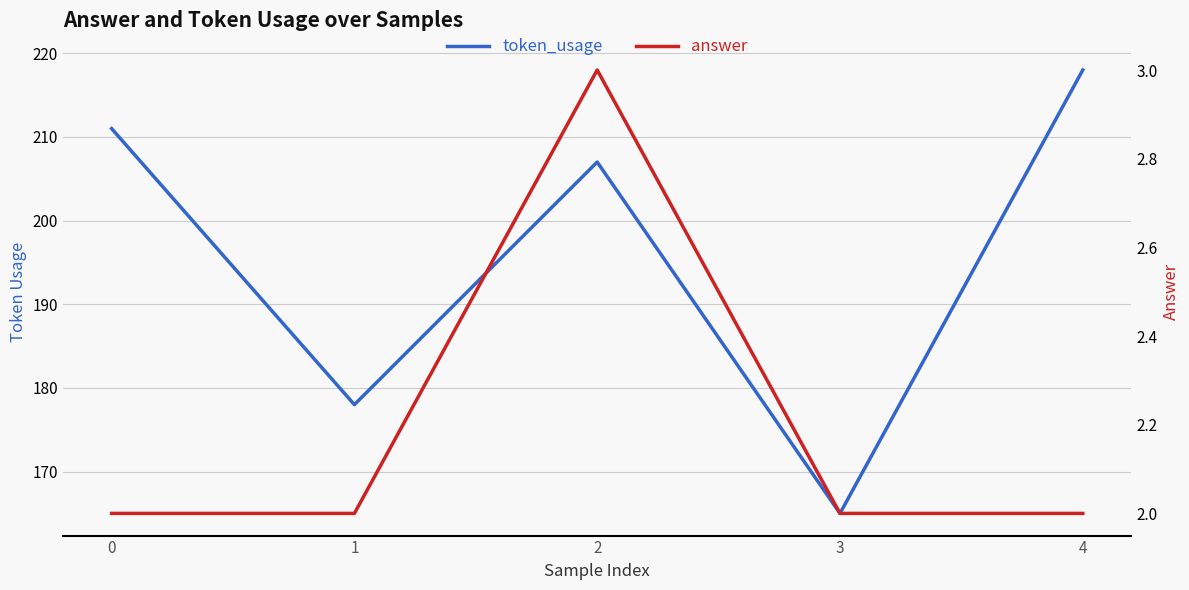

Rank the series by their average value, from highest to lowest.

token_usage, answer